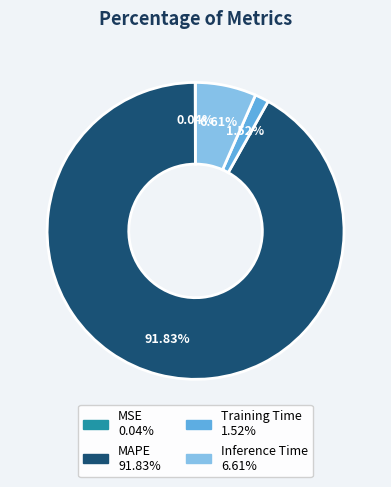

To the nearest percent, what is the combined percentage of Training Time and Inference Time?

8%